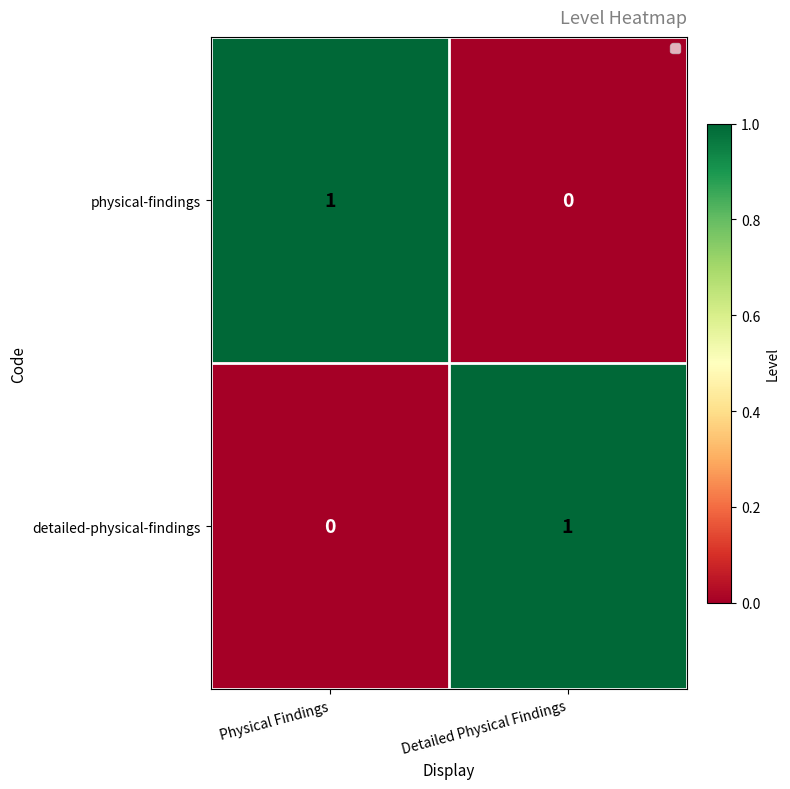

At Physical Findings, list the series in order from largest to smallest.

physical-findings, detailed-physical-findings